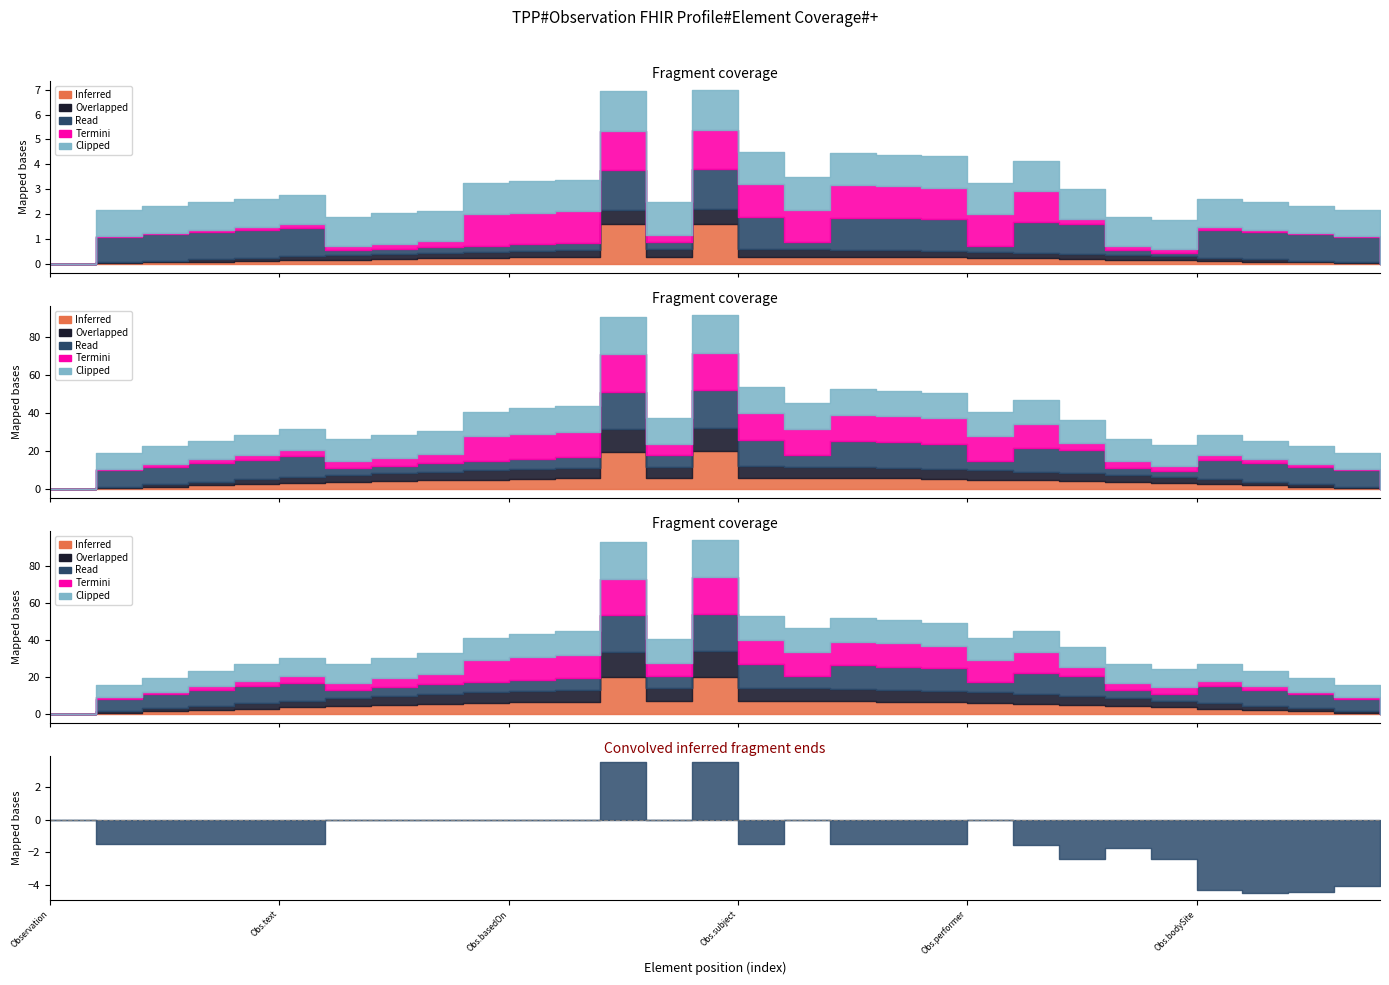

True or false: Overlapped has more than 1 interior local peaks.

False